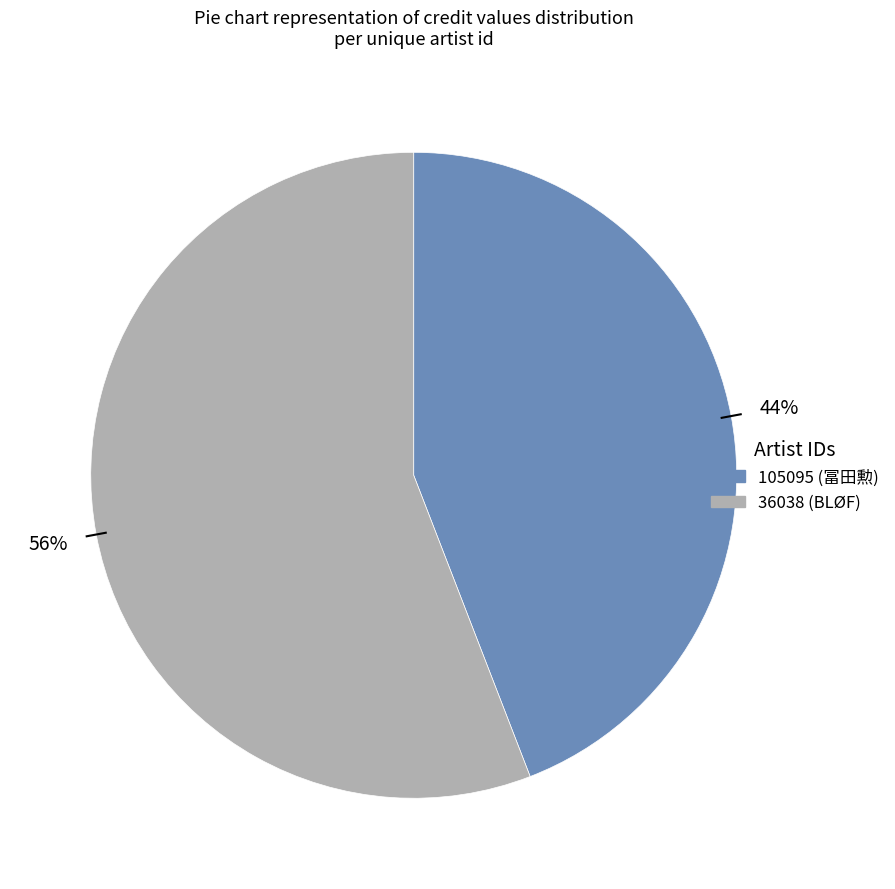

To the nearest percent, what is the average slice percentage?

50%